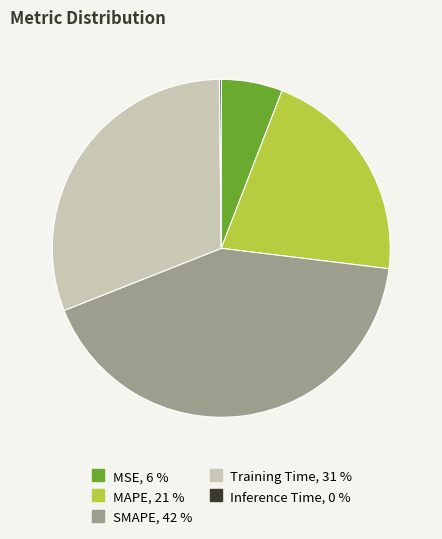

What is the largest slice in the pie chart?

SMAPE